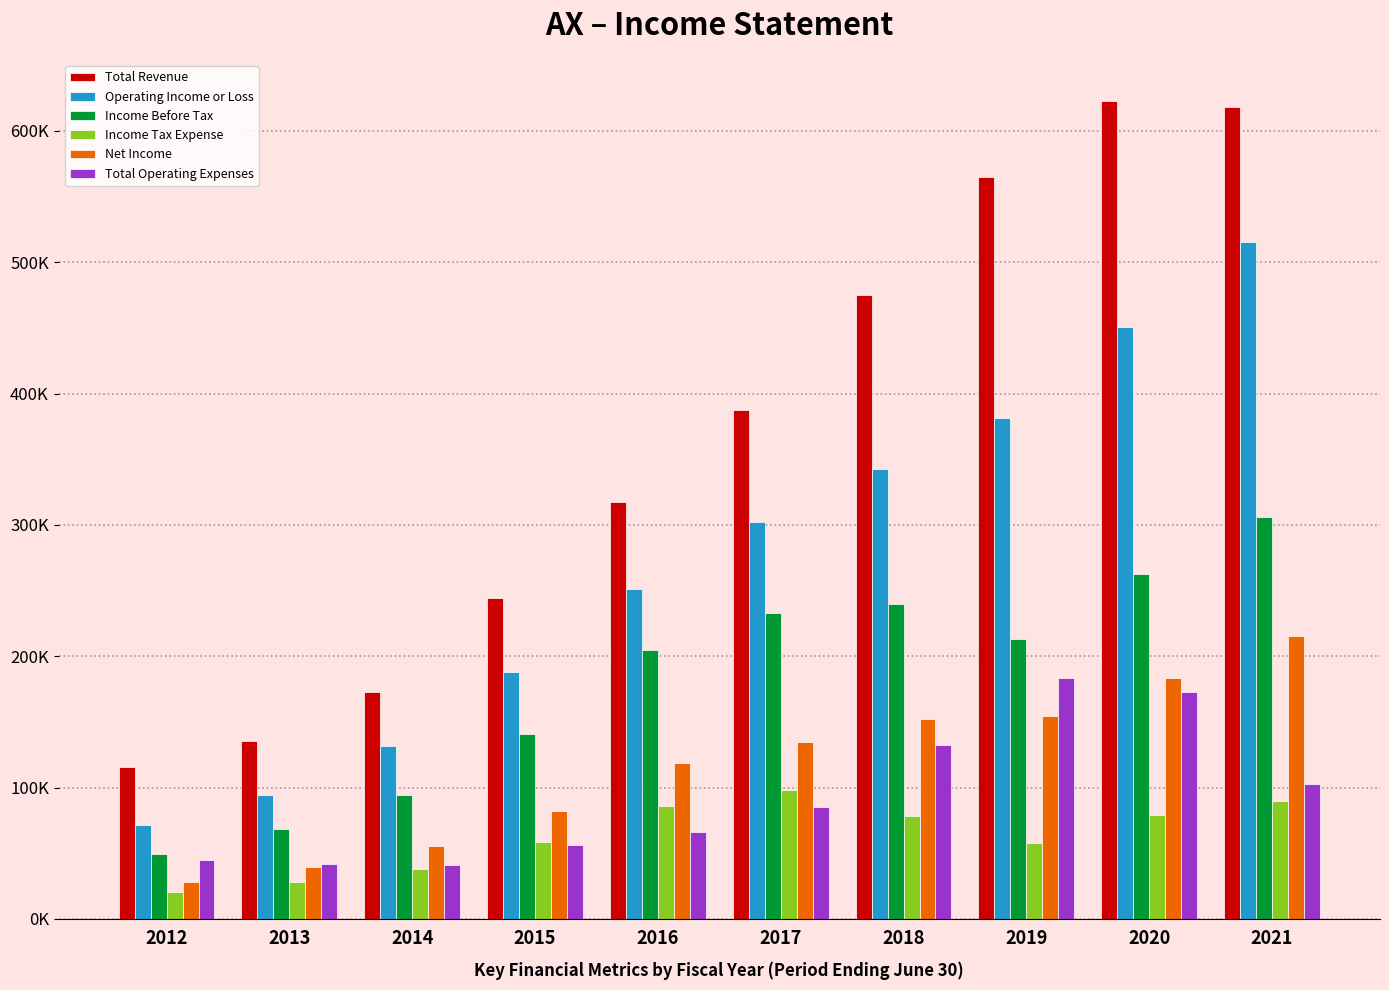

What are all the series names shown in the legend?

Total Revenue, Operating Income or Loss, Income Before Tax, Income Tax Expense, Net Income, Total Operating Expenses